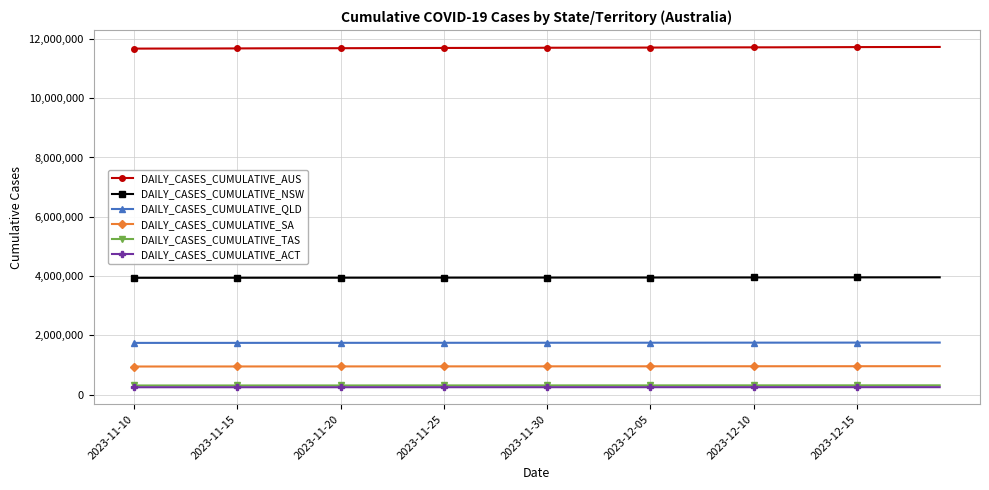

What is the value of the DAILY_CASES_CUMULATIVE_NSW point at the 4th from the left?

3941784